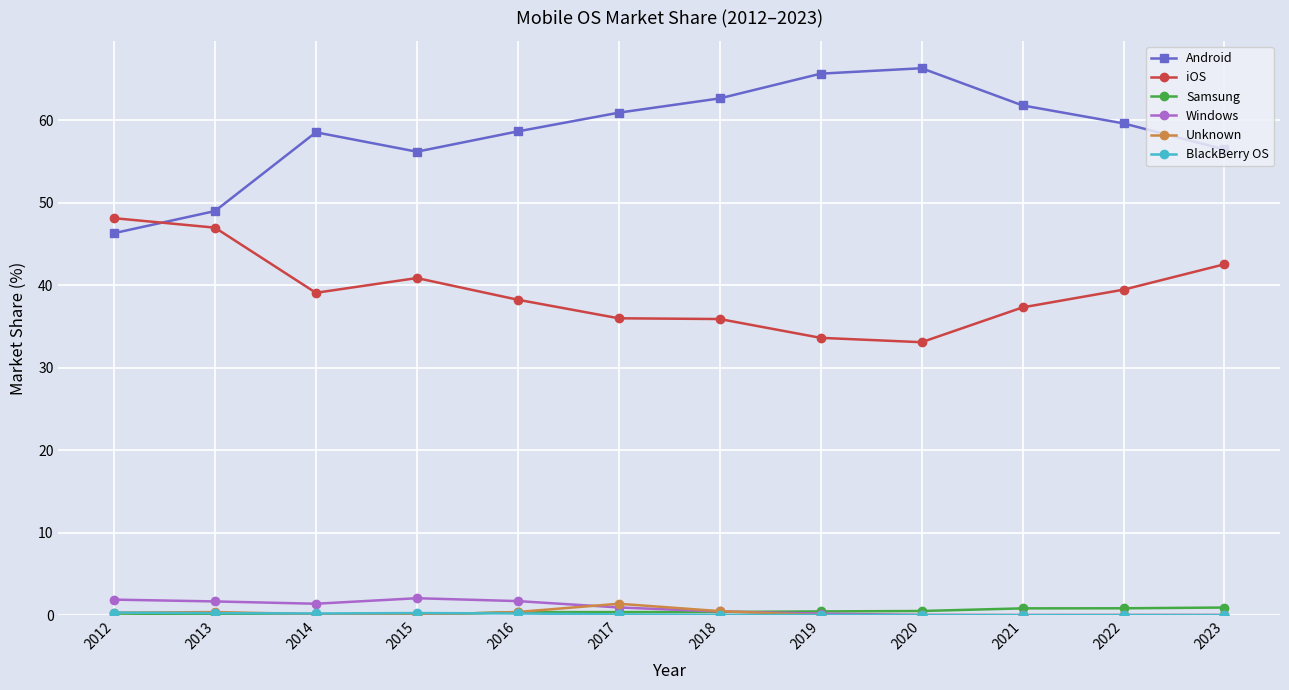

Is it true that iOS equals 36.0 at 2017?

True